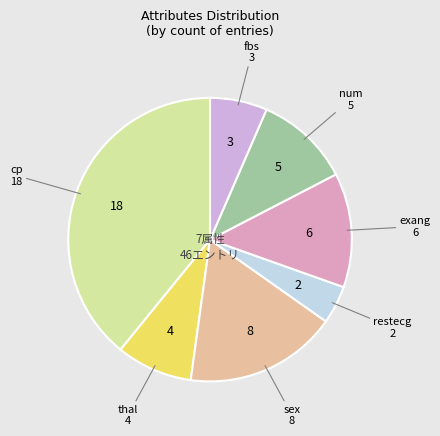

True or false: thal accounts for 9% of the total.

True